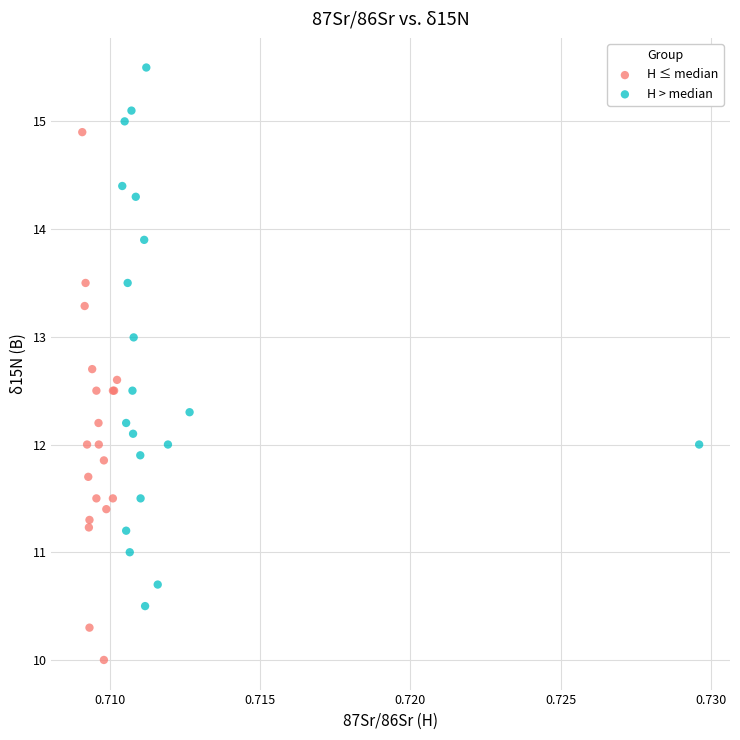

Which series reaches the maximum Y coordinate?

H > median